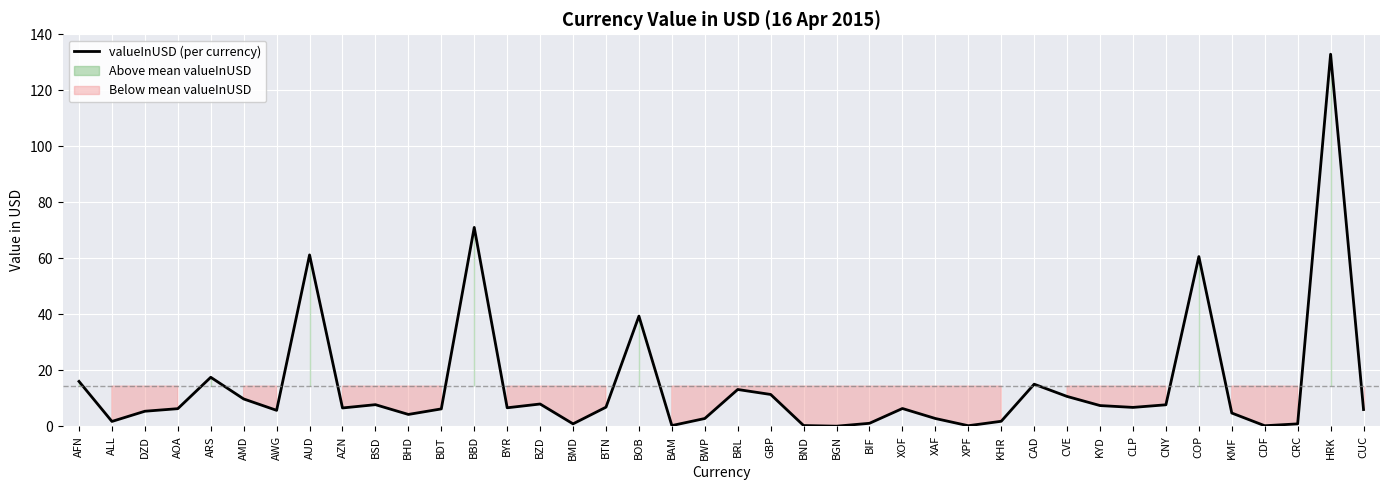

What is the smallest value displayed?

0.1